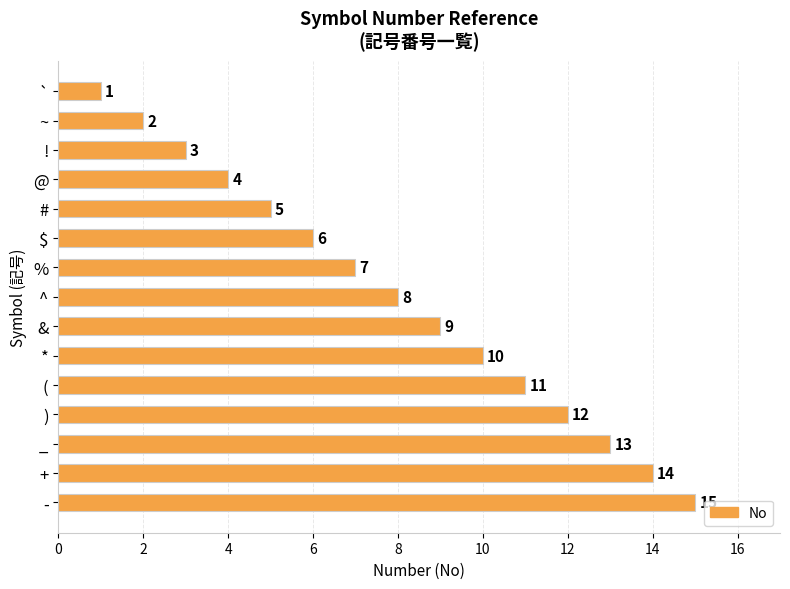

How many distinct data groups are displayed?

1